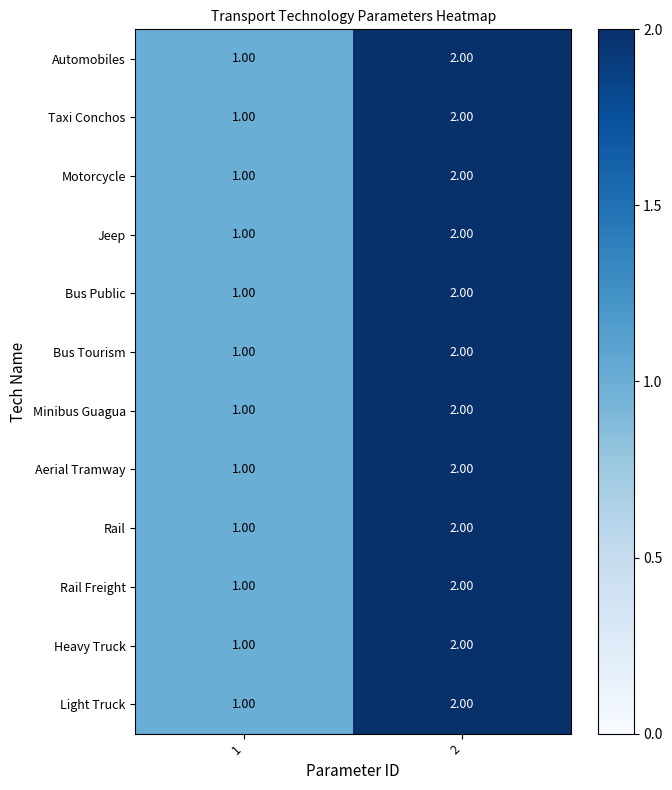

What is the sum of the Aerial Tramway values at 2 and 1?

3